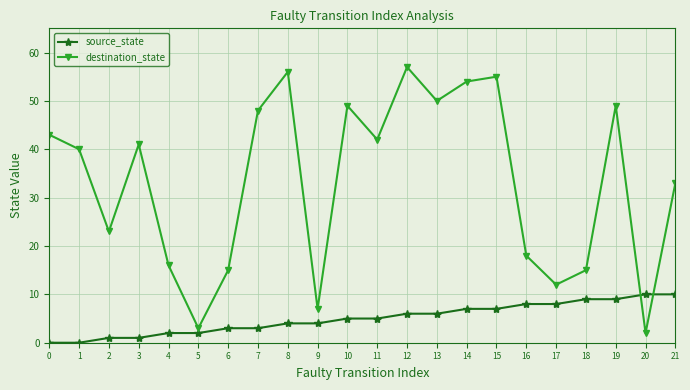

Which series changed the most between 14 and 18?

destination_state